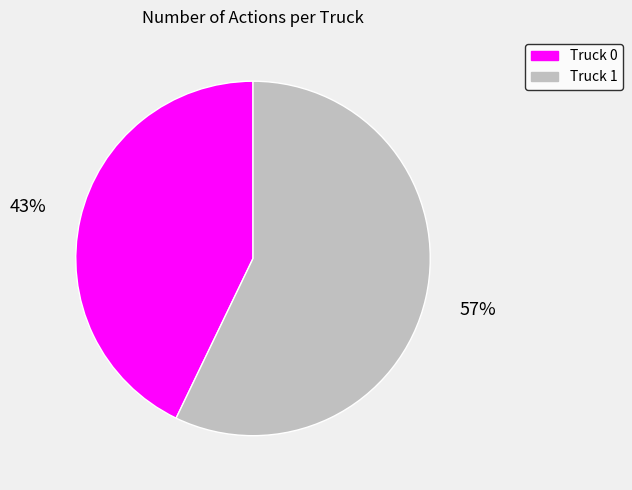

How many segments does this pie chart have?

2